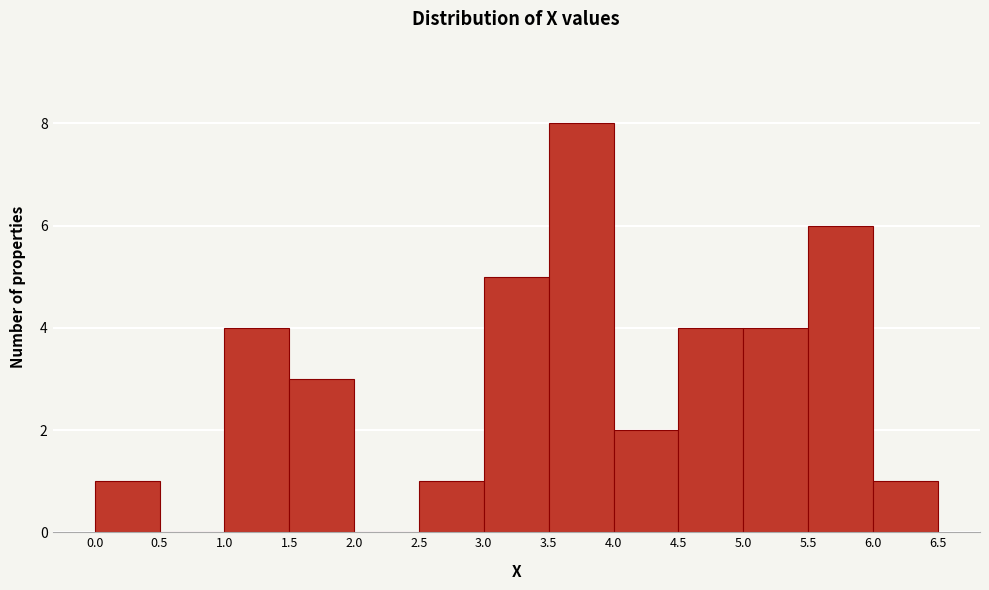

What is the height of the bar covering 1.0 to 1.5 on the x-axis? The values are not printed on the chart, so give them approximately, as read against the axis.

4